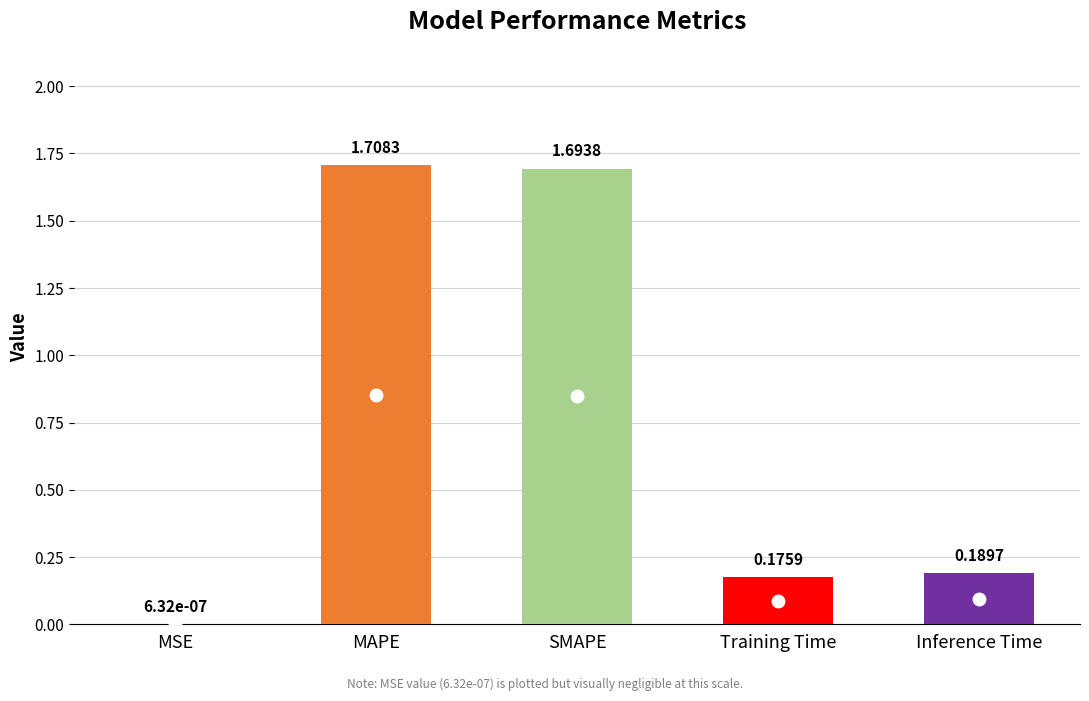

Which category has the highest value across all series?

MAPE